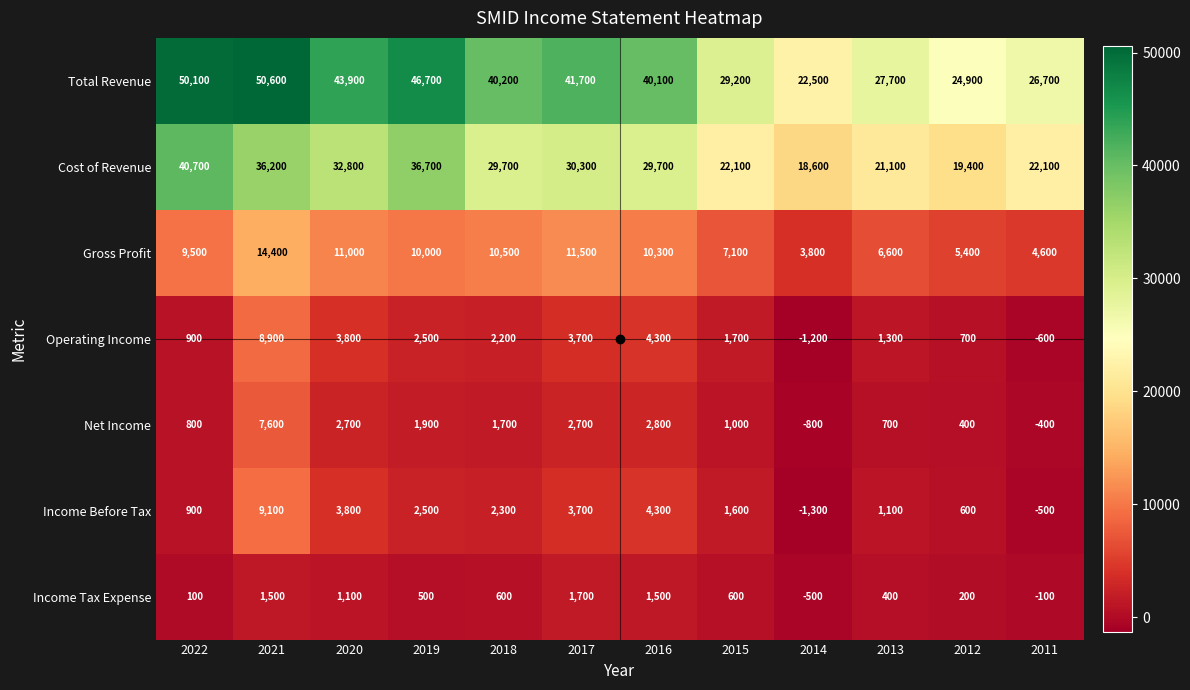

What is the lowest value of the Net Income series?

-800